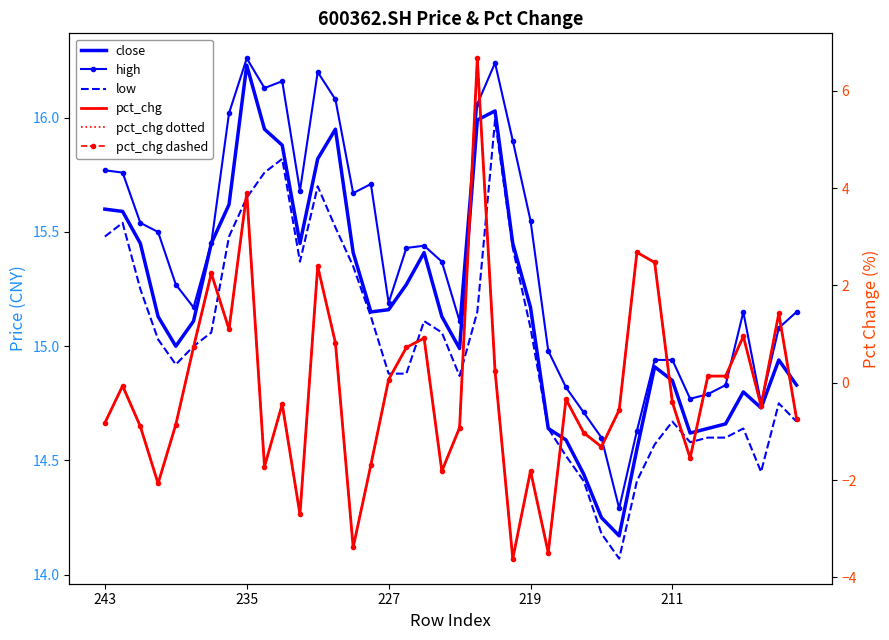

List the labels in order of pct_chg value, smallest first.

23, 25, 14, 11, 219, 19, 24, 9, 15, 33, 28, 27, 20, 227, 211, 243, 39, 29, 37, 10, 32, 26, 235, 16, 35, 34, 22, 17, 5, 13, 18, 36, 7, 38, 6, 12, 31, 30, 8, 21